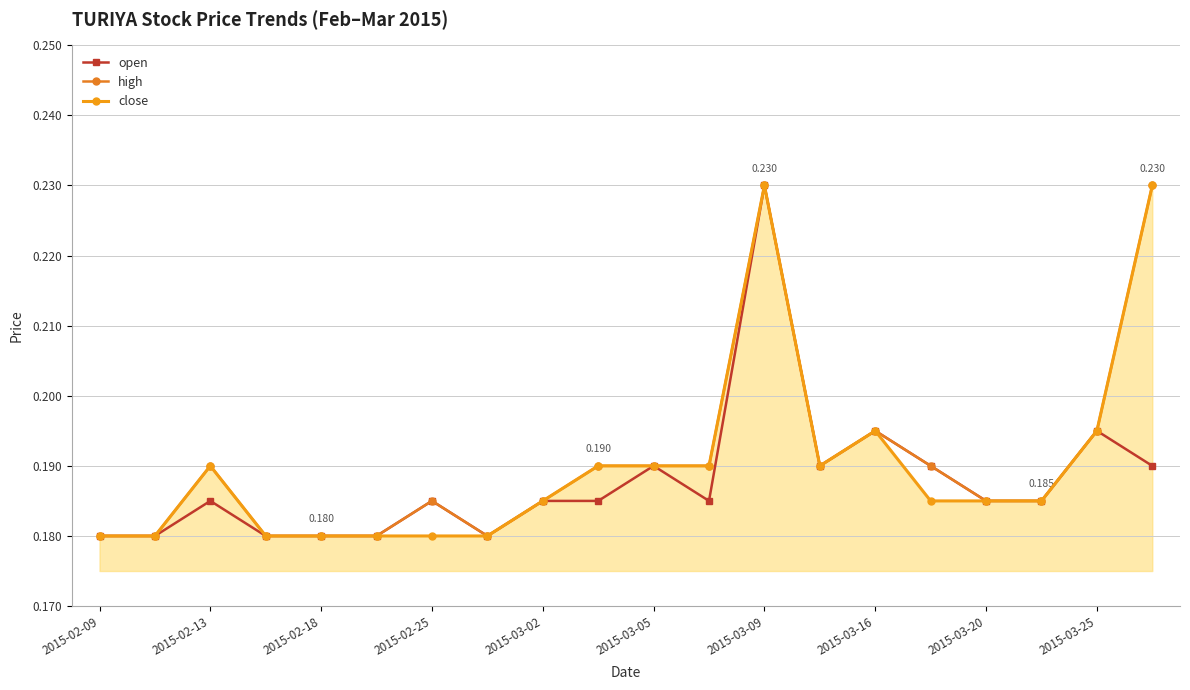

Does the chart have visible grid lines?

Yes